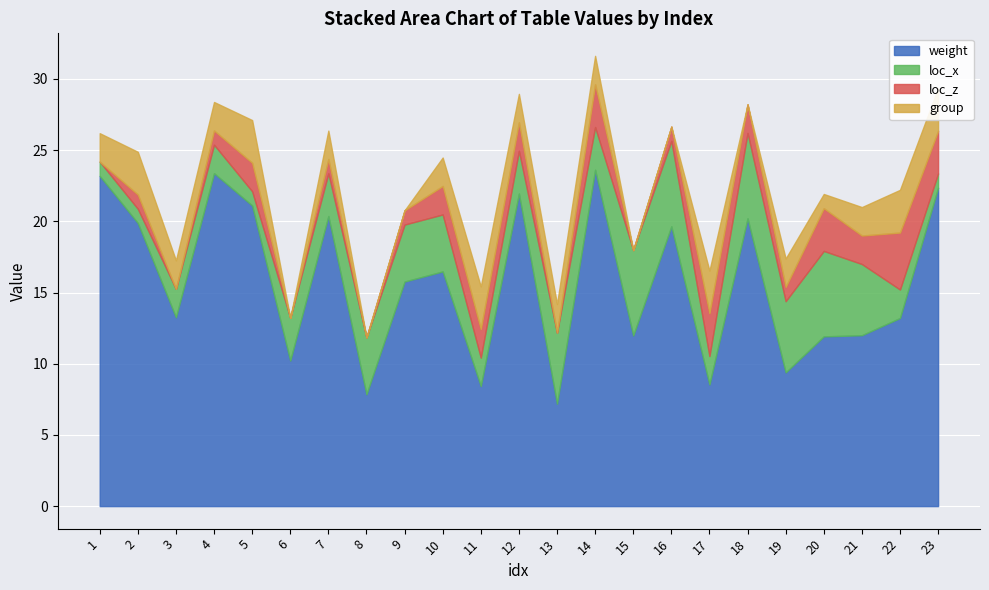

At which label is loc_z closest to 2?

5